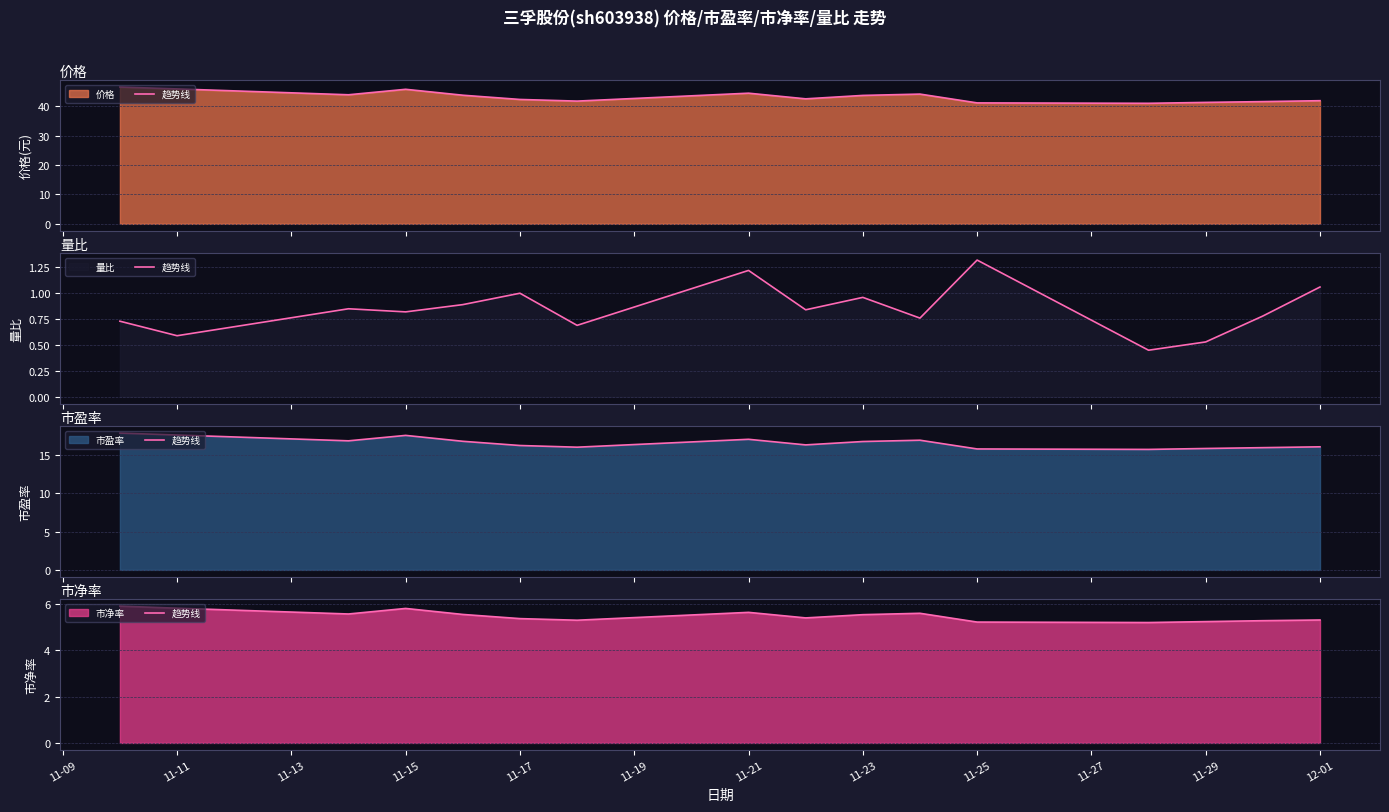

Reading left to right, list all the values displayed in this chart.

价格_line: 46.5	45.9	43.9	45.7	43.7	42.3	41.7	44.4	42.5	43.6	44.1	41.1	41.0	41.3	41.5	41.9
量比_line: 0.7	0.6	0.8	0.8	0.9	1.0	0.7	1.2	0.8	1.0	0.8	1.3	0.5	0.5	0.8	1.1
市盈率_line: 17.9	17.6	16.9	17.6	16.8	16.2	16.0	17.1	16.3	16.8	16.9	15.8	15.7	15.8	16.0	16.1
市净率_line: 5.9	5.8	5.6	5.8	5.6	5.4	5.3	5.7	5.4	5.5	5.6	5.2	5.2	5.2	5.3	5.3